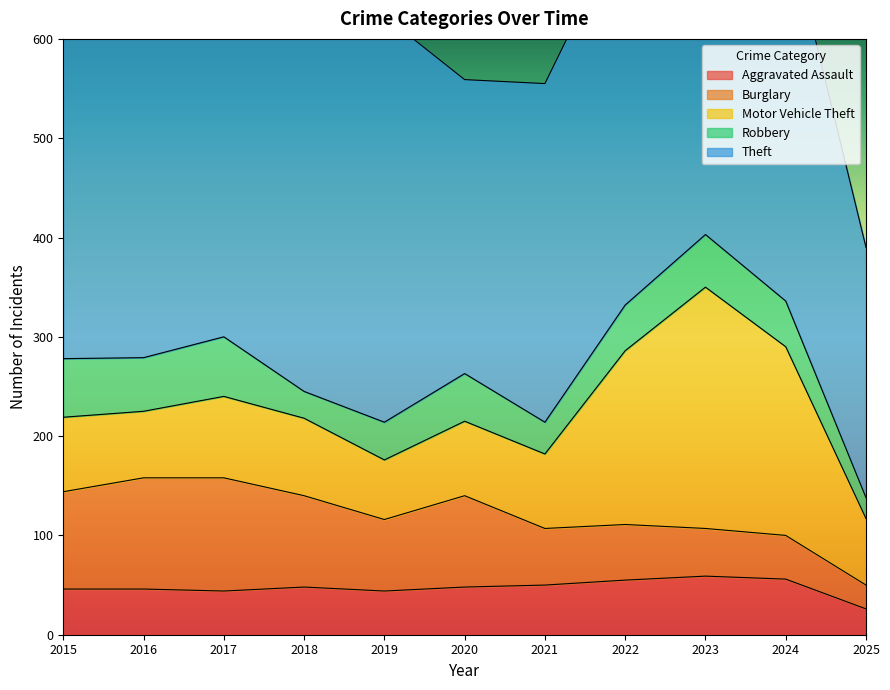

True or false: Robbery and Motor Vehicle Theft cross at least once.

False